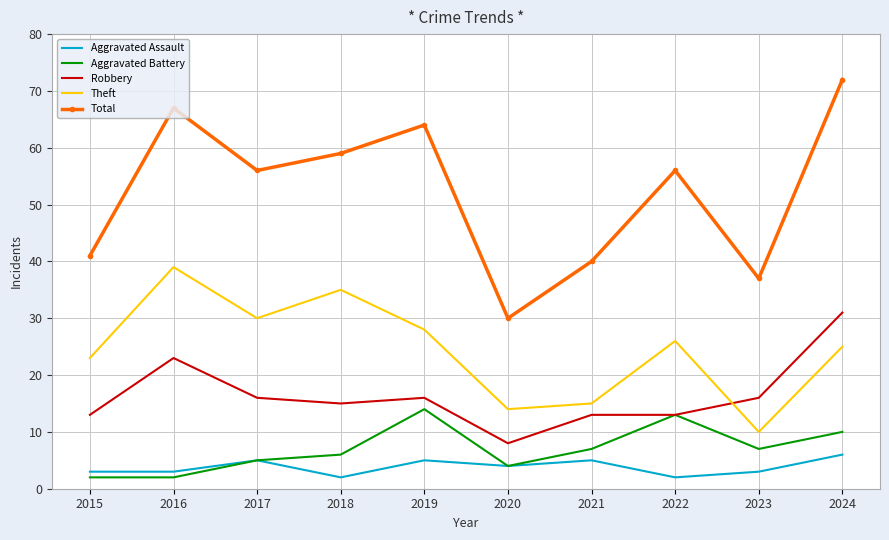

True or false: Aggravated Assault has a value of 5 at 2021.

True